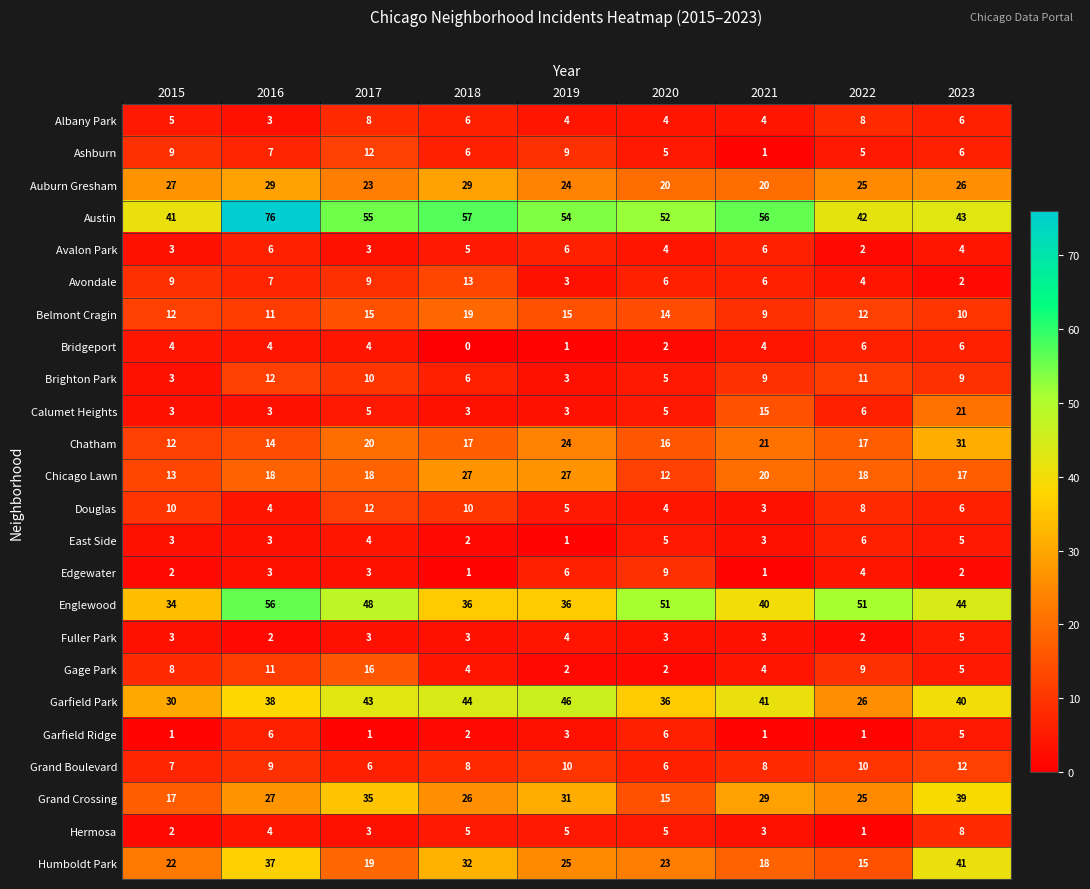

What is the difference between the highest and lowest values at 2021?

55